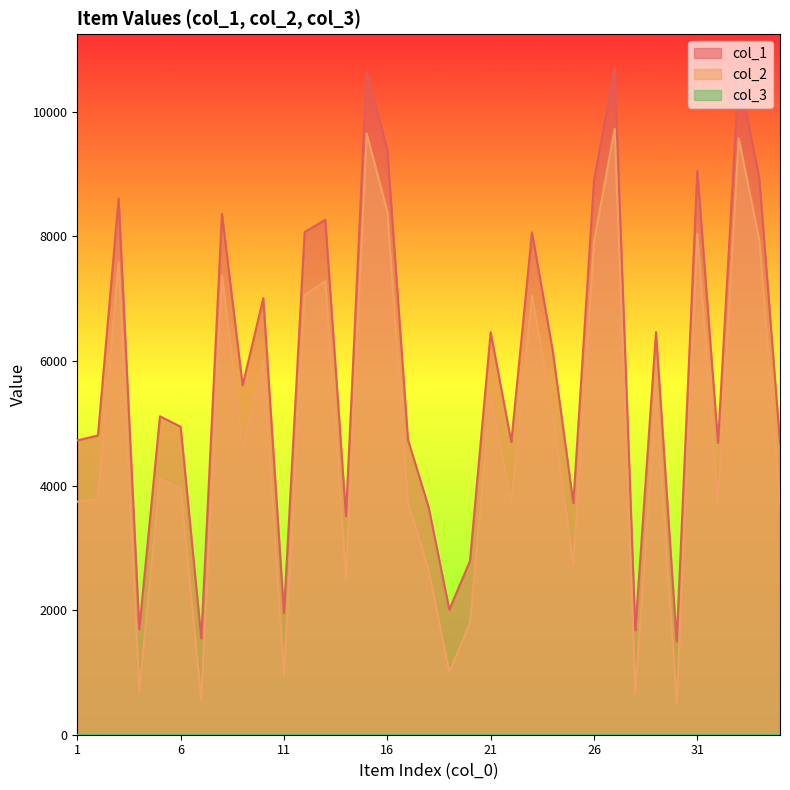

True or false: col_1 and col_2 cross at least once.

False